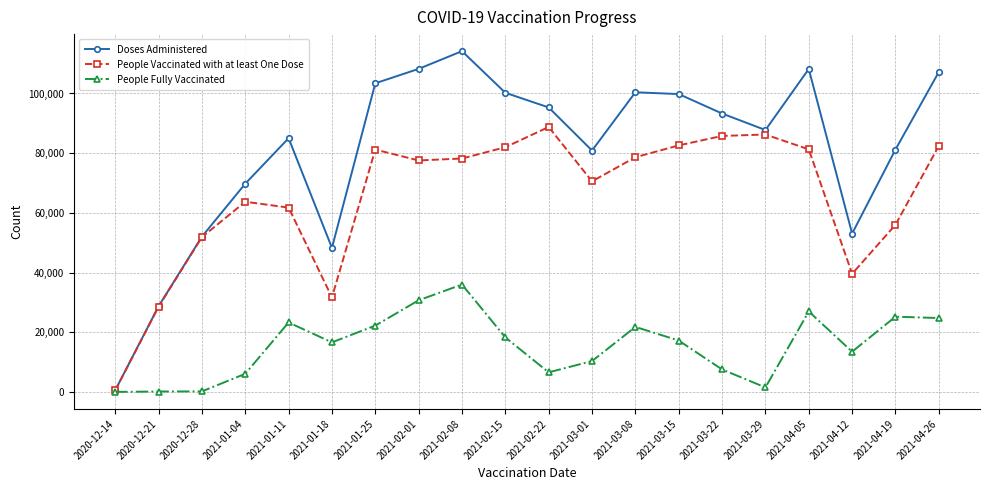

At which category is the sum across all series the highest?

2021-02-08